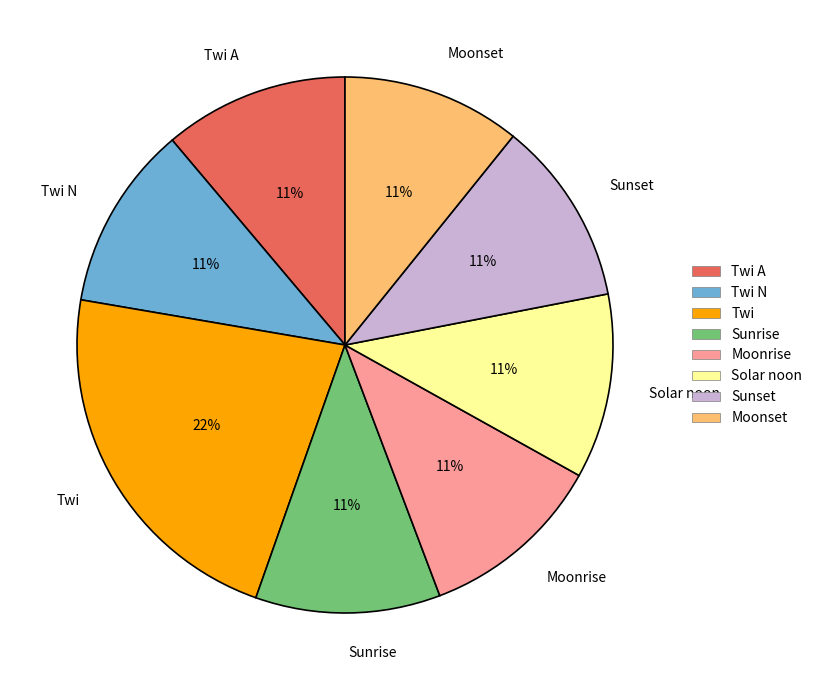

To the nearest percent, what is the difference between the Sunset and Twi slice percentages?

11%